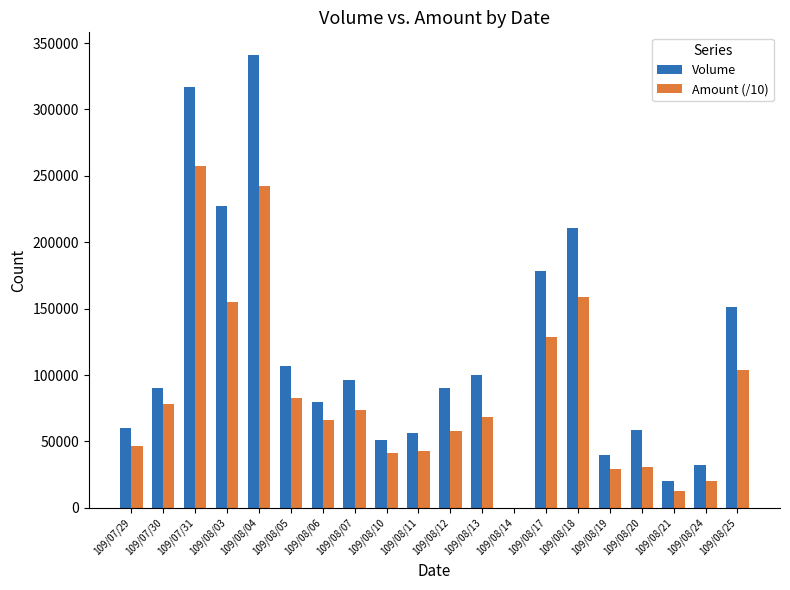

What is the approximate value of Amount (/10) at 109/08/05?

82625